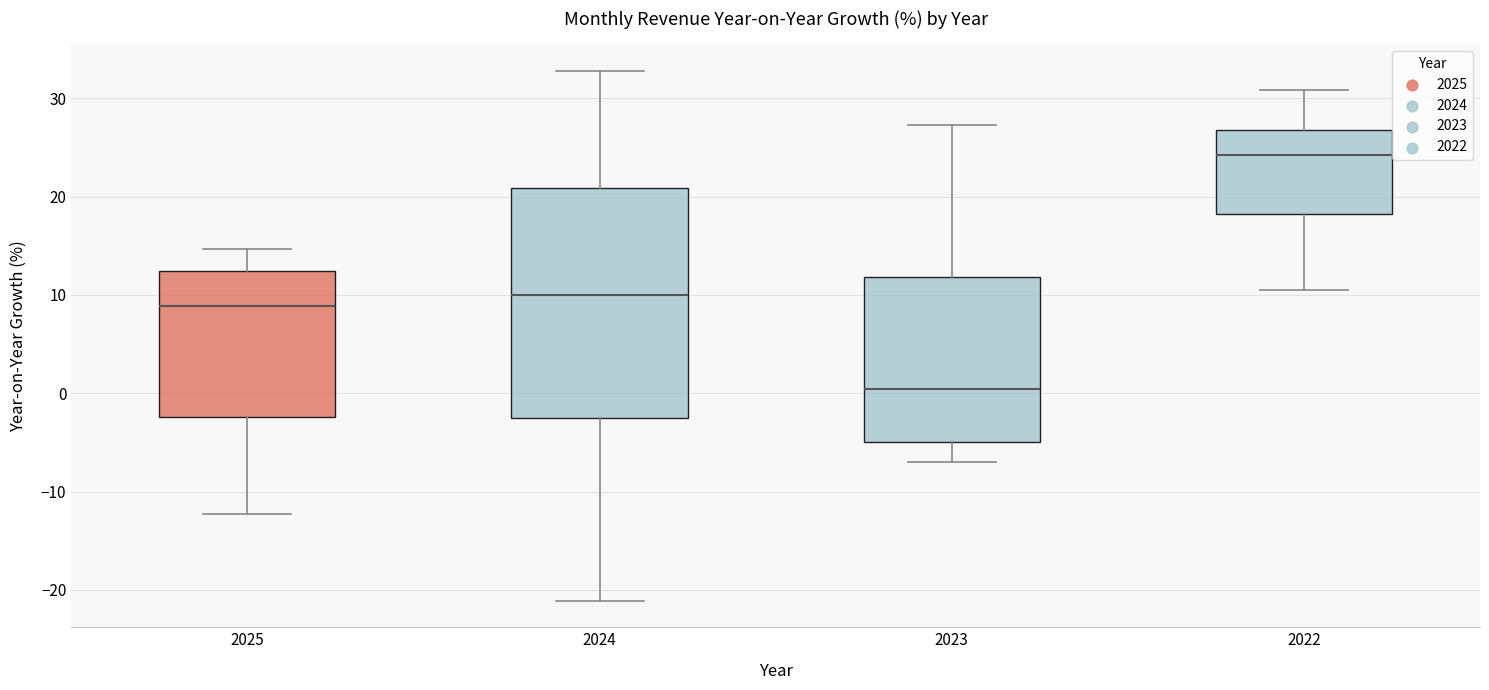

Which box has the highest median line?

2022